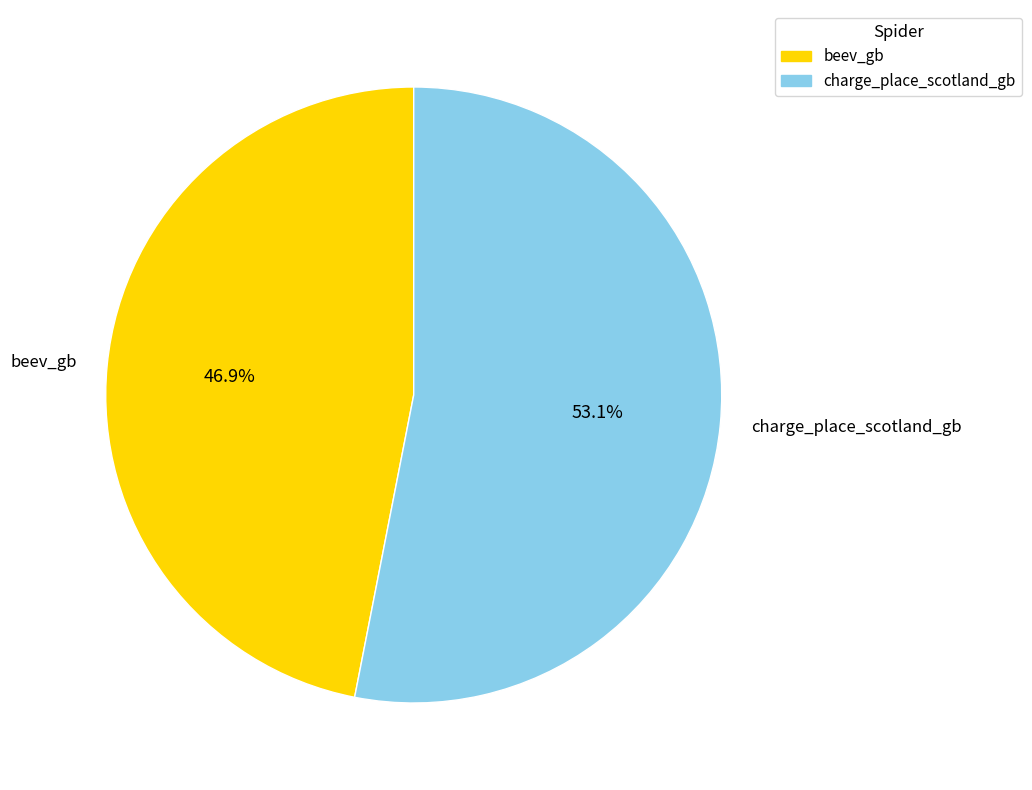

Between charge_place_scotland_gb and beev_gb, which is larger?

charge_place_scotland_gb